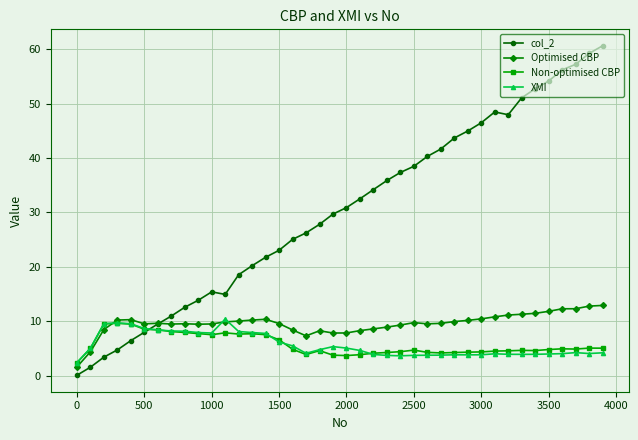

Which series has the largest total across all categories?

col_2